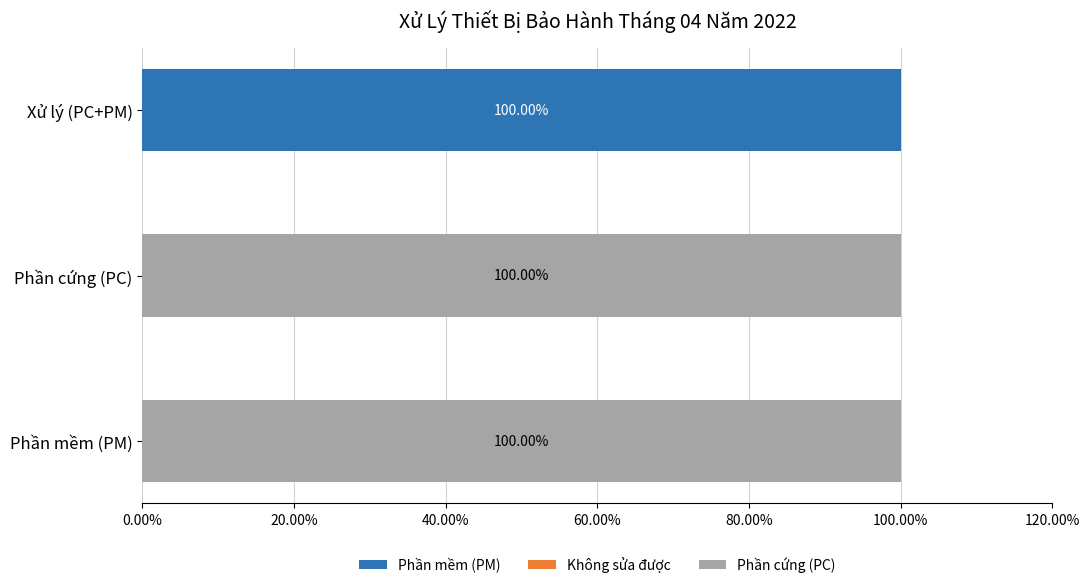

What is the sum of all Phần mềm (PM) values?

100